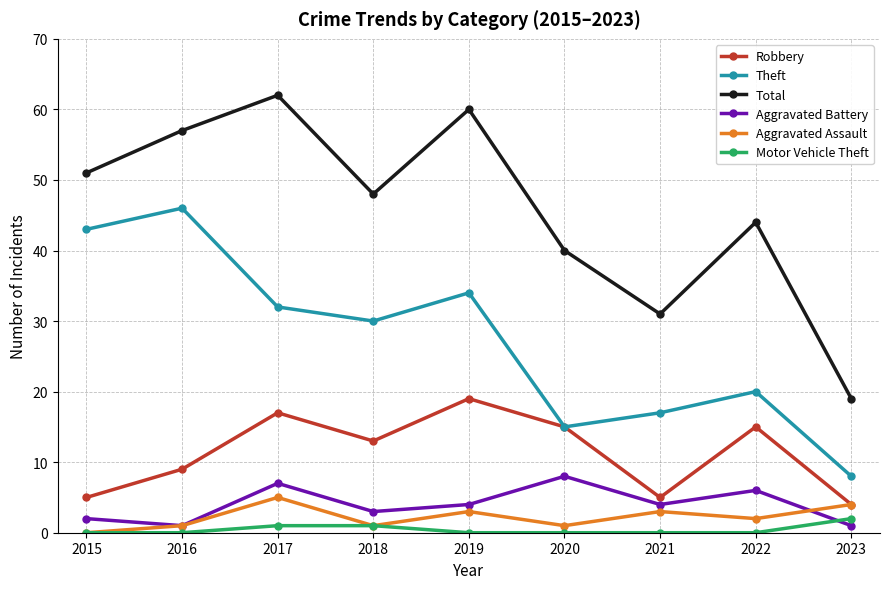

Reading right to left, transcribe all the data shown in this chart.

Robbery: 2023=4	2022=15	2021=5	2020=15	2019=19	2018=13	2017=17	2016=9	2015=5
Theft: 2023=8	2022=20	2021=17	2020=15	2019=34	2018=30	2017=32	2016=46	2015=43
Total: 2023=19	2022=44	2021=31	2020=40	2019=60	2018=48	2017=62	2016=57	2015=51
Aggravated Battery: 2023=1	2022=6	2021=4	2020=8	2019=4	2018=3	2017=7	2016=1	2015=2
Aggravated Assault: 2023=4	2022=2	2021=3	2020=1	2019=3	2018=1	2017=5	2016=1	2015=0
Motor Vehicle Theft: 2023=2	2022=0	2021=0	2020=0	2019=0	2018=1	2017=1	2016=0	2015=0